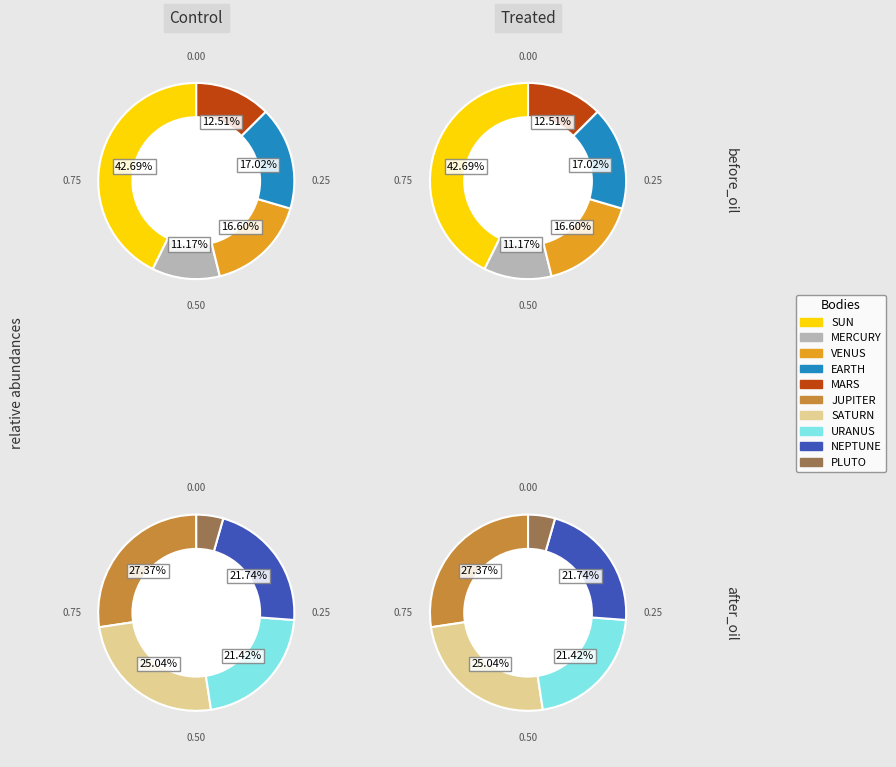

True or false: MARS accounts for 0% of the total.

True